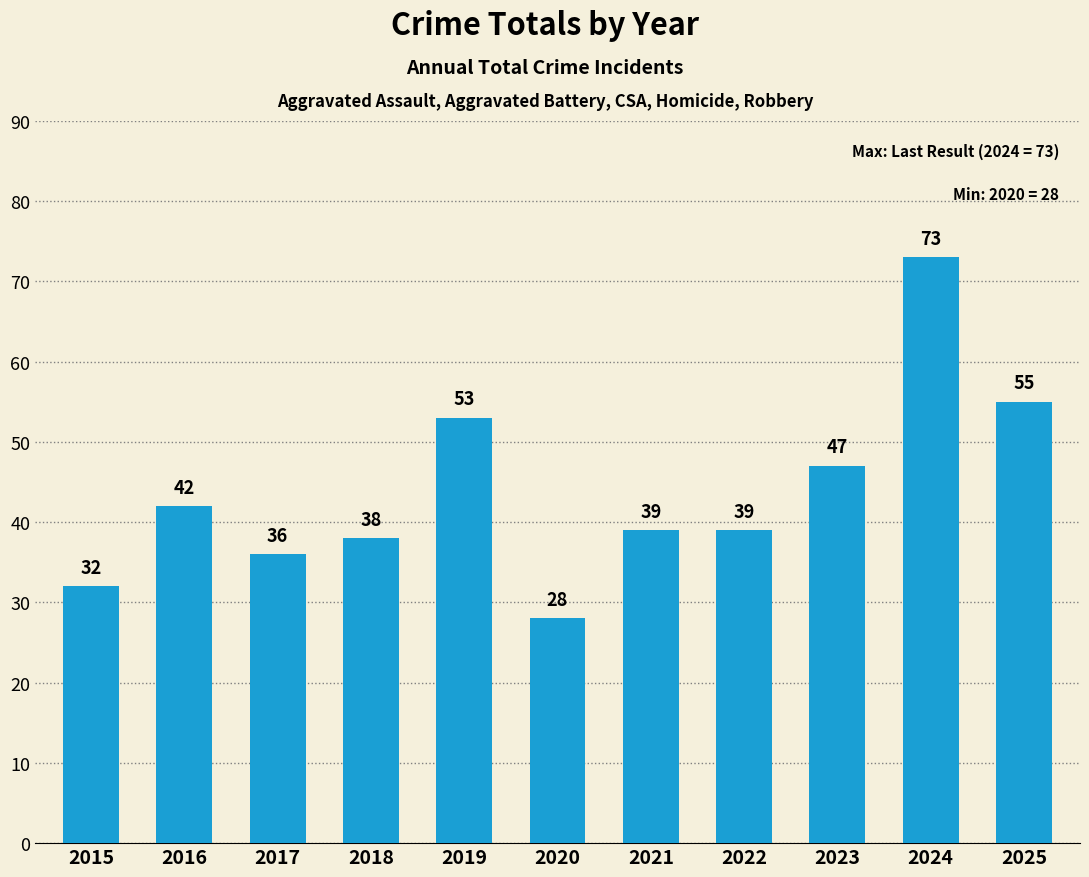

Are the bars grouped side by side (vs. stacked)?

No